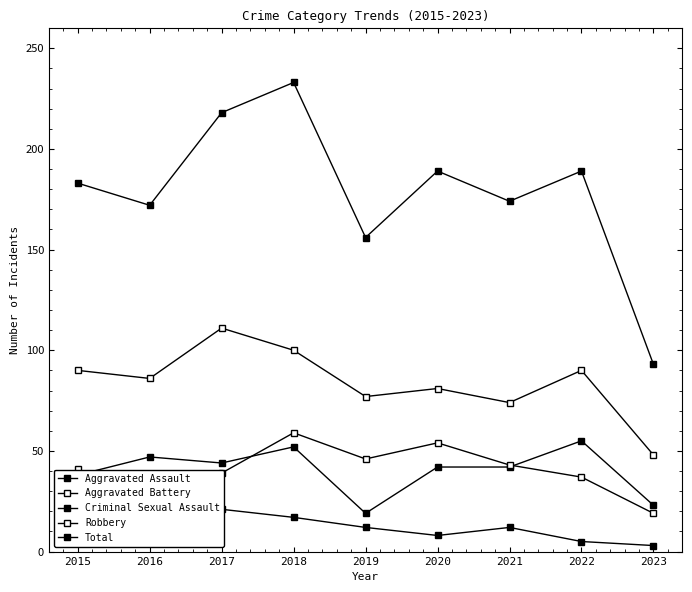

List the labels in order of Robbery value, smallest first.

2023, 2021, 2019, 2020, 2016, 2015, 2022, 2018, 2017